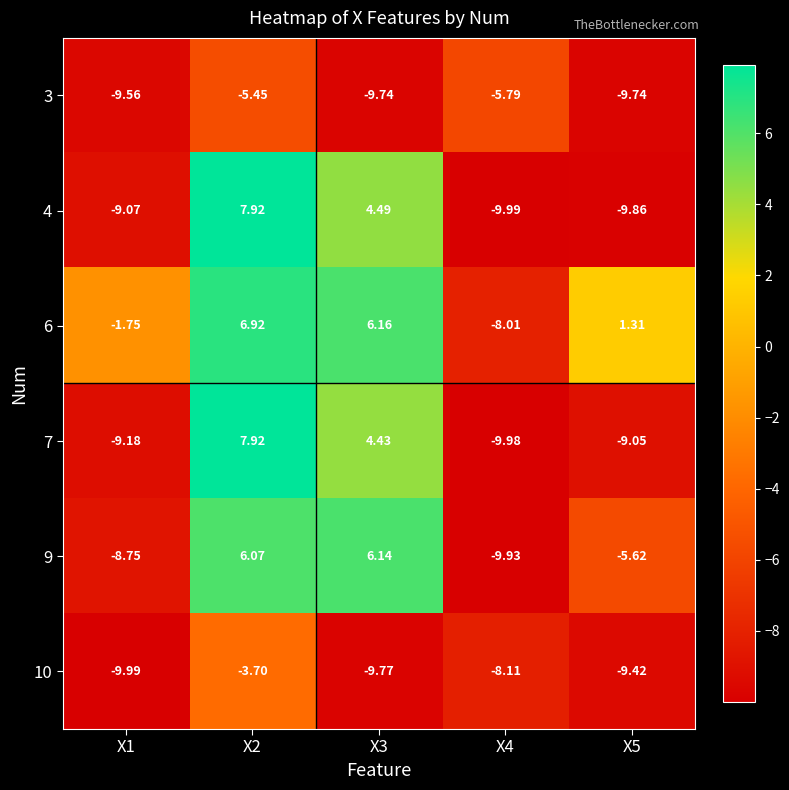

Which category has the highest value across all series?

X2